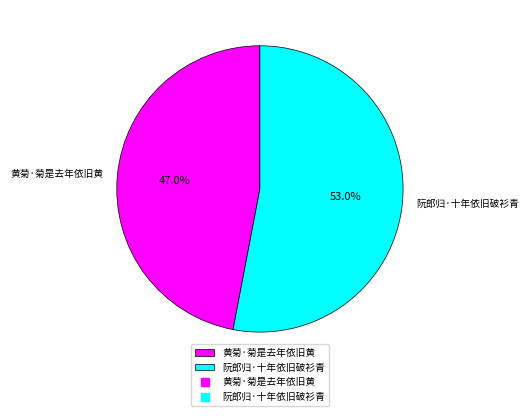

What is the largest slice in the pie chart?

阮郎归·十年依旧破衫青